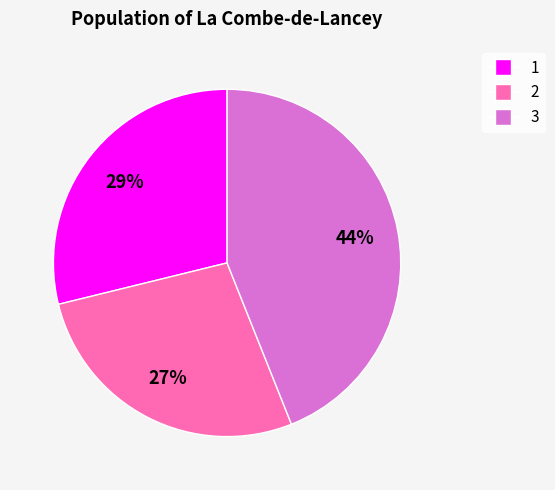

Do 2 and 3 together represent more than half of the pie?

Yes